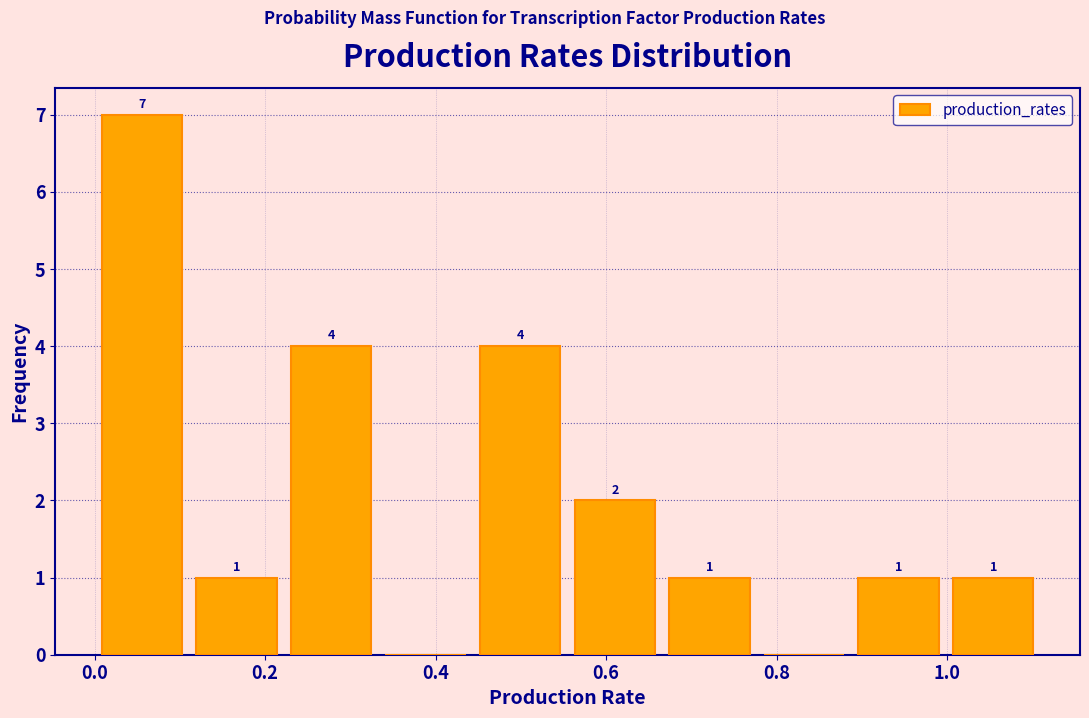

Over which range of the x-axis is the bar tallest?

0.00 to 0.12